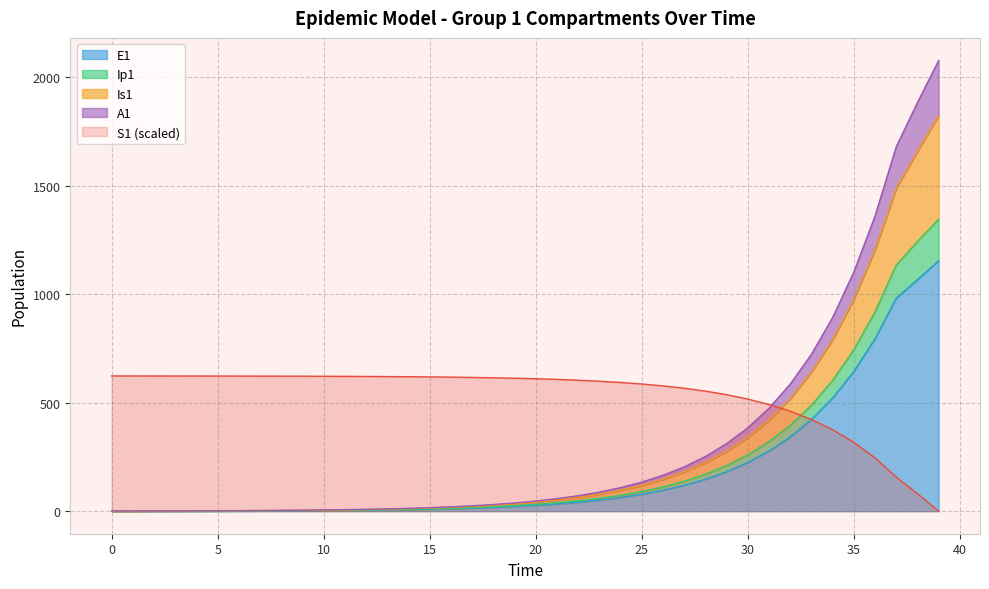

Where is Is1 nearest to the value 912?

35